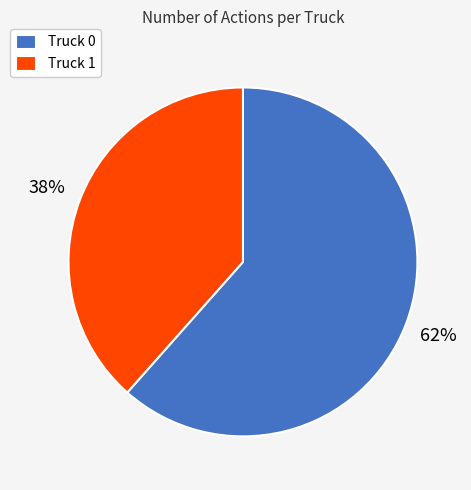

To the nearest percent, what is the average slice percentage?

50%